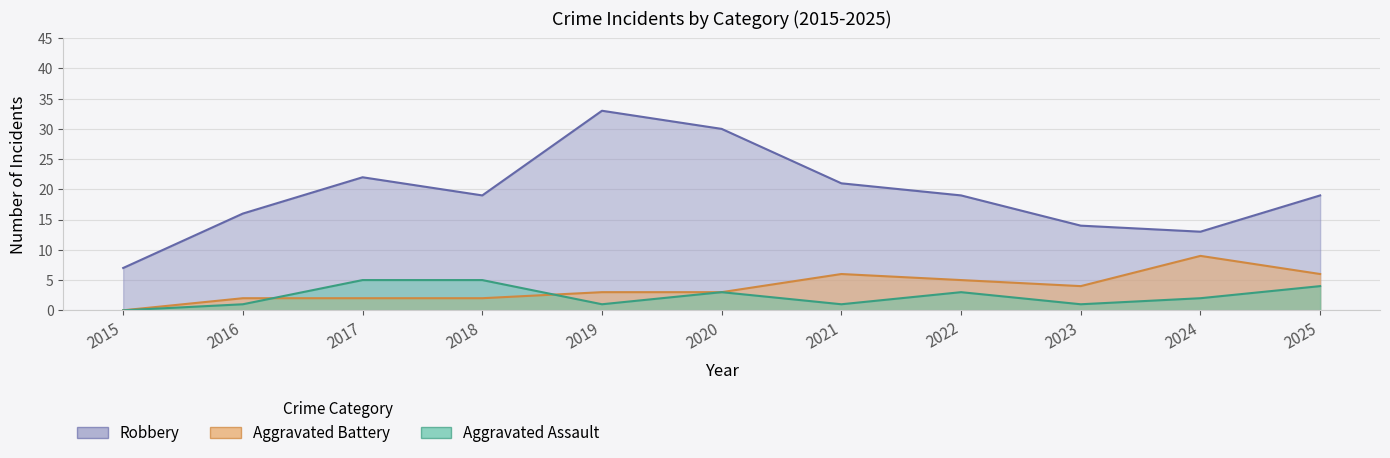

At 2019, list the series in order from largest to smallest.

Robbery, Aggravated Battery, Aggravated Assault